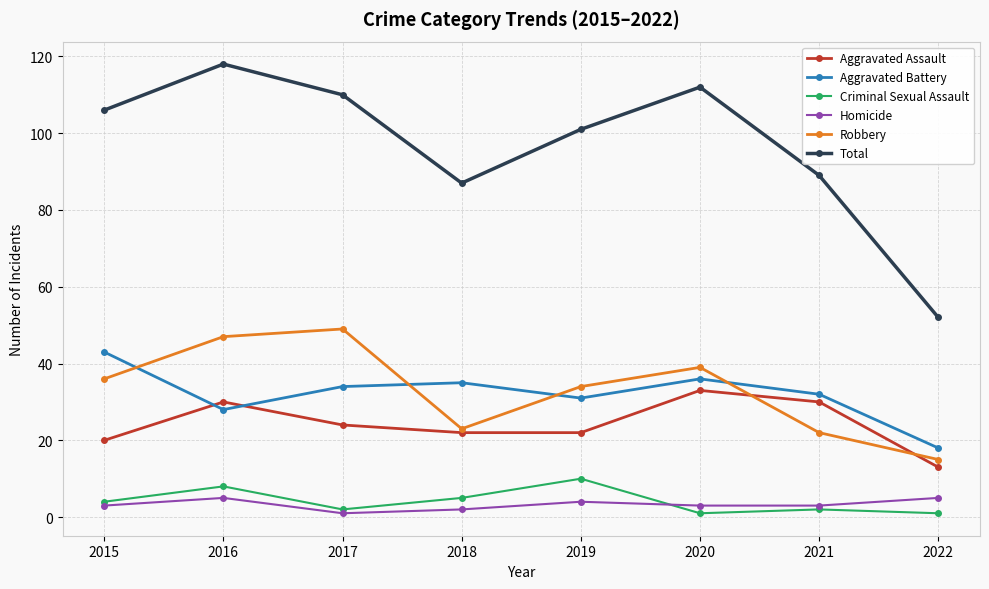

What is the value of the Robbery point at the 1st from the left?

36